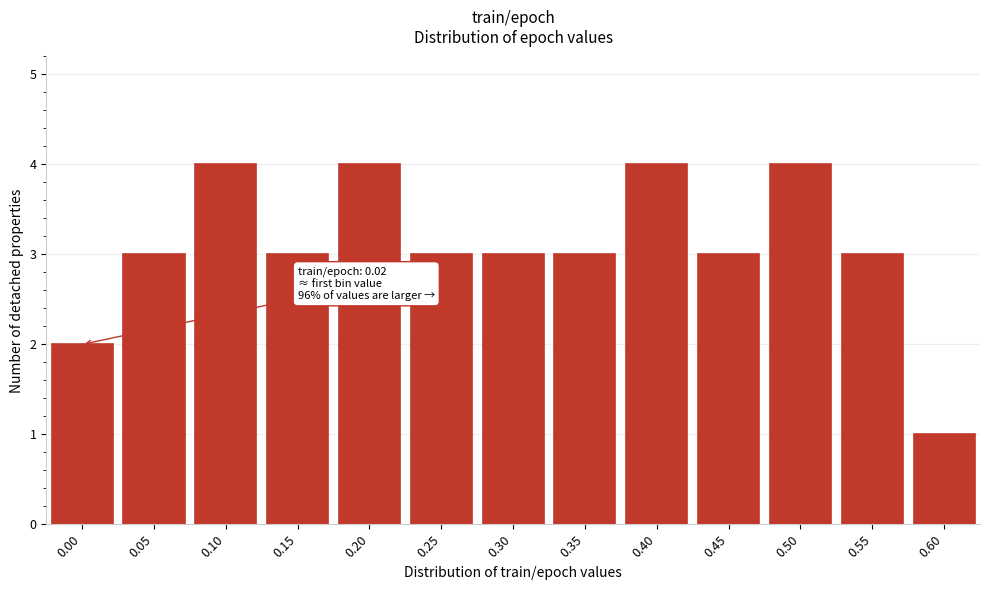

Reading right to left, extract all data points from this chart.

1	3	4	3	4	3	3	3	4	3	4	3	2